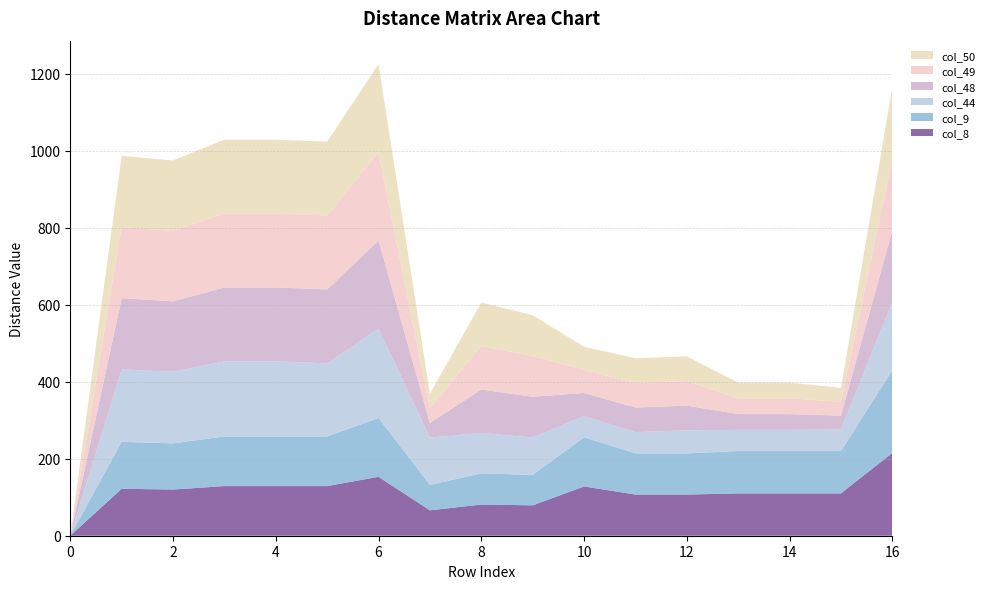

Reading left to right, transcribe all the data shown in this chart.

col_8: 0=0	1=122	2=120	3=129	4=129	5=129	6=153	7=66	8=81	9=79	10=128	11=107	12=107	13=110	14=110	15=110	16=215
col_9: 0=0	1=122	2=120	3=129	4=129	5=129	6=153	7=66	8=81	9=79	10=128	11=107	12=107	13=110	14=110	15=110	16=215
col_44: 0=0	1=188	2=186	3=195	4=195	5=190	6=232	7=123	8=105	9=97	10=55	11=55	12=60	13=55	14=55	15=56	16=177
col_48: 0=0	1=185	2=183	3=192	4=192	5=192	6=229	7=38	8=113	9=106	10=60	11=64	12=64	13=41	14=41	15=36	16=186
col_49: 0=0	1=185	2=183	3=192	4=192	5=192	6=229	7=38	8=113	9=106	10=60	11=64	12=64	13=41	14=41	15=36	16=186
col_50: 0=0	1=185	2=183	3=192	4=192	5=192	6=229	7=38	8=113	9=106	10=60	11=64	12=64	13=41	14=41	15=36	16=186